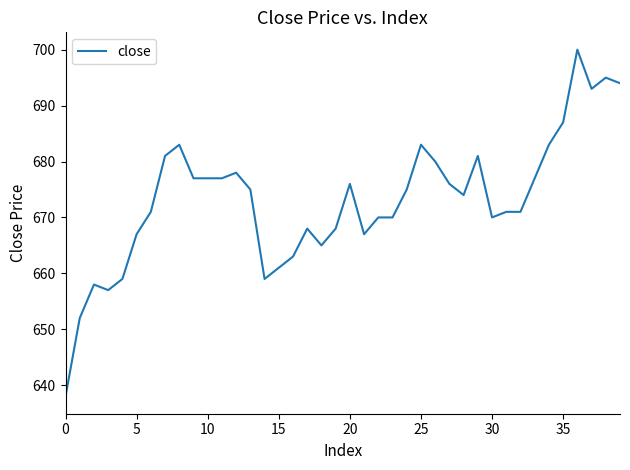

What is the difference between the maximum and minimum values?

62